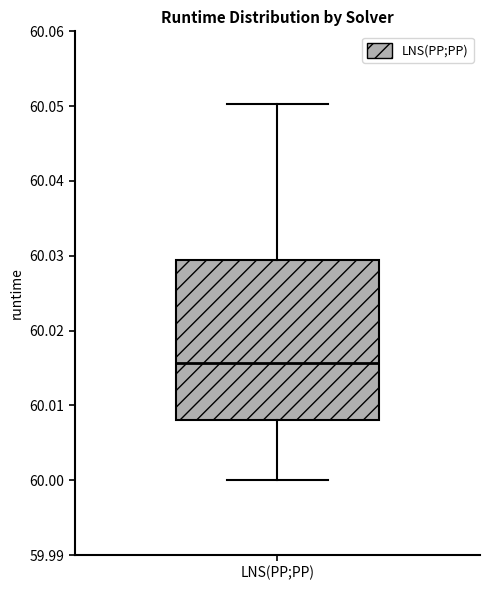

Read this box plot against the y-axis: the position of the median line, the range covered by the box, and the ends of both whiskers. The values are not printed on the chart, so give them approximately, as read against the axis.

median 60.016, box 60.008 to 60.030, whiskers 60.000 to 60.050